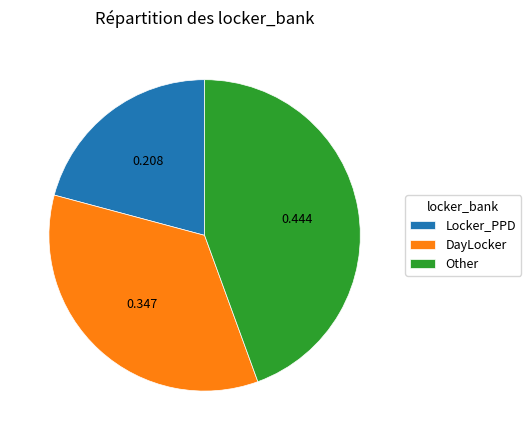

Combined, do Locker_PPD and DayLocker account for over 50%?

Yes